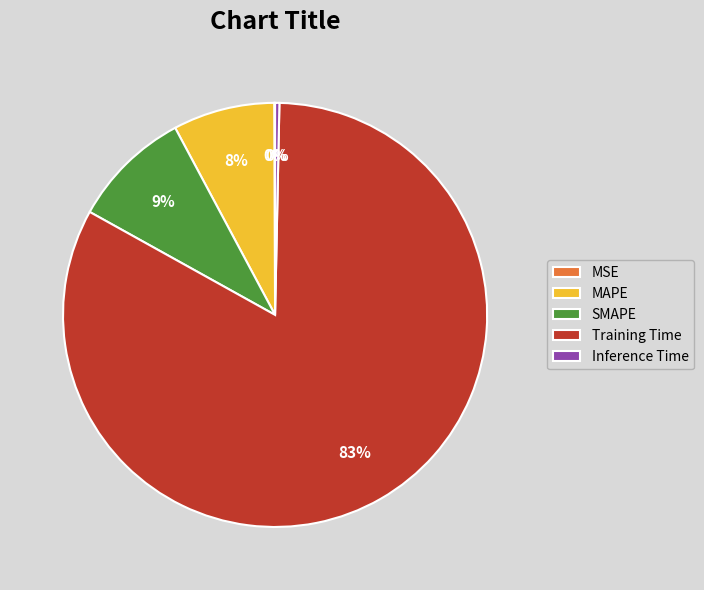

What is the largest slice in the pie chart?

Training Time